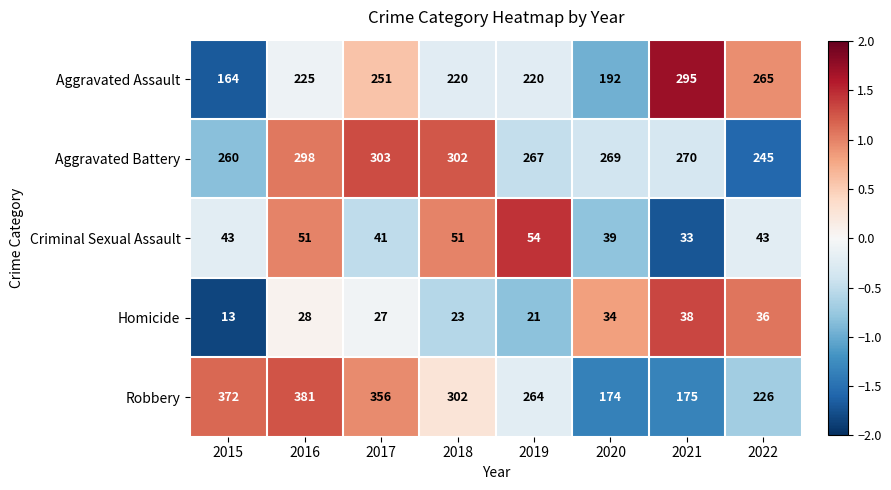

What is the spread (max minus min) of values at 2019?

246